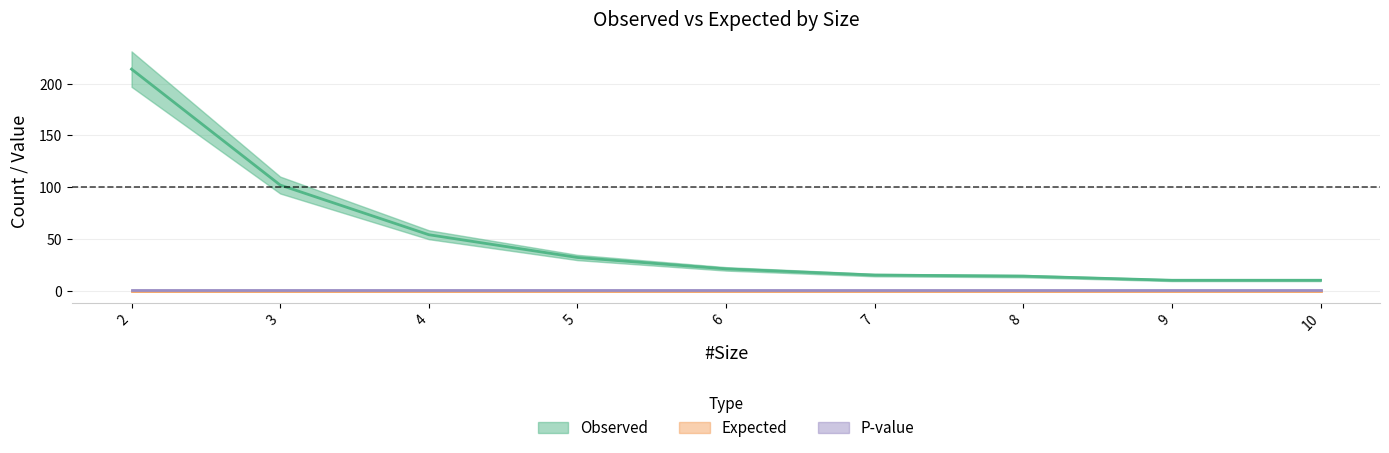

What is the total value across all series at 10?

11